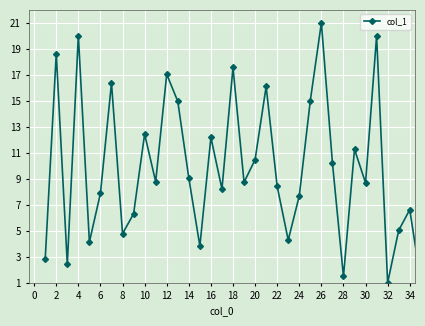

True or false: there are more than 2 points higher than both neighbors.

True